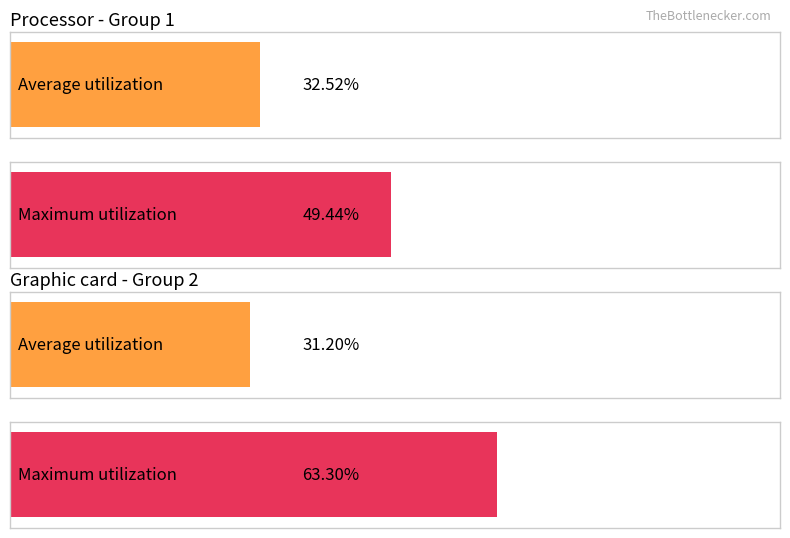

How many bars are there in each group?

2